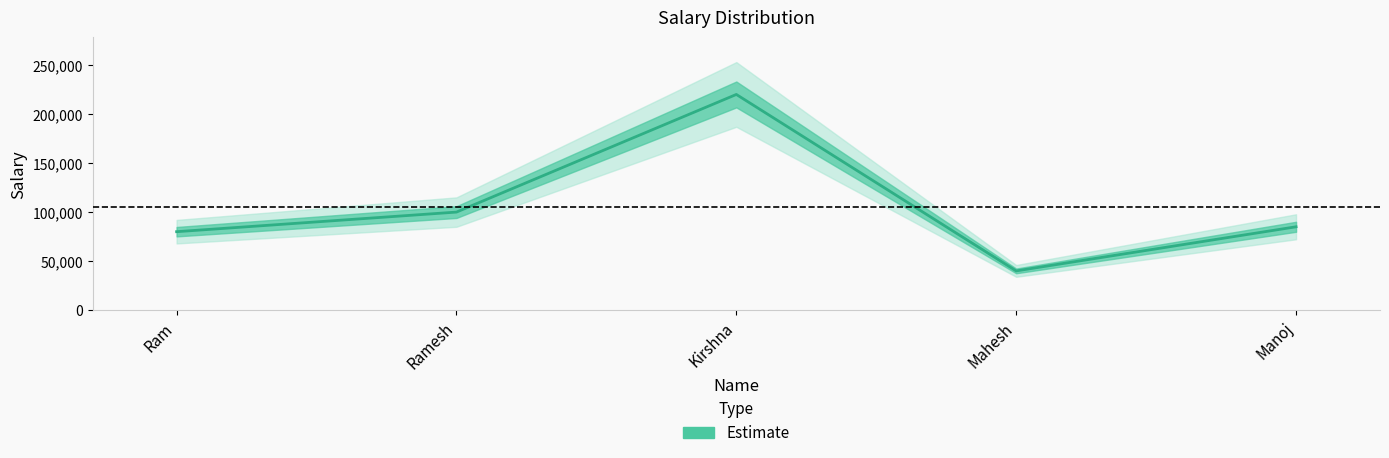

Which has a higher value, Ramesh or Ram?

Ramesh